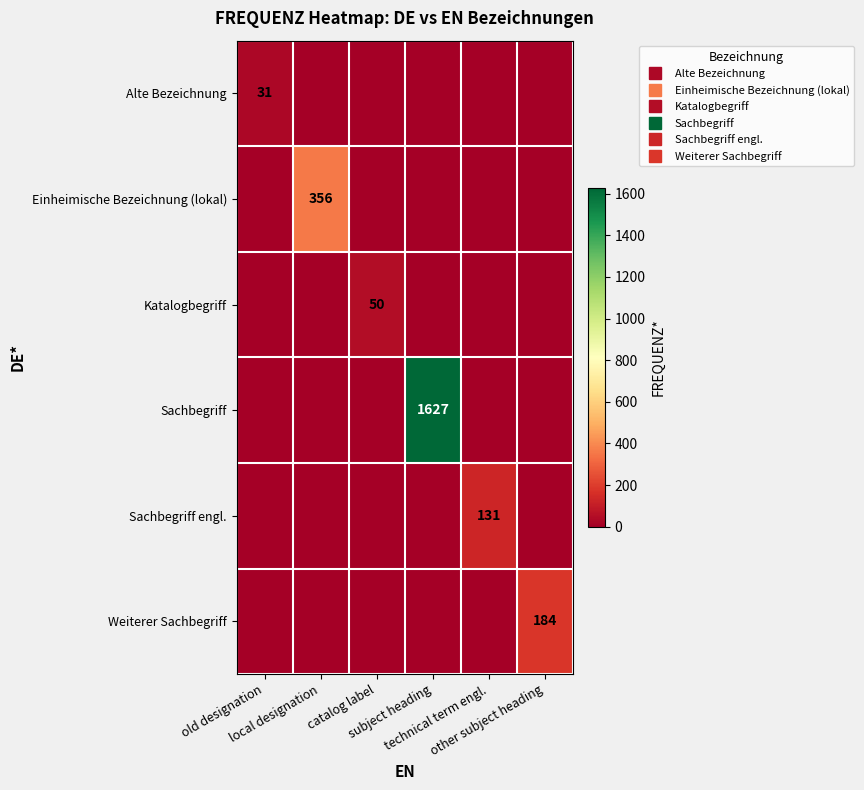

What is the maximum value for Weiterer Sachbegriff?

184